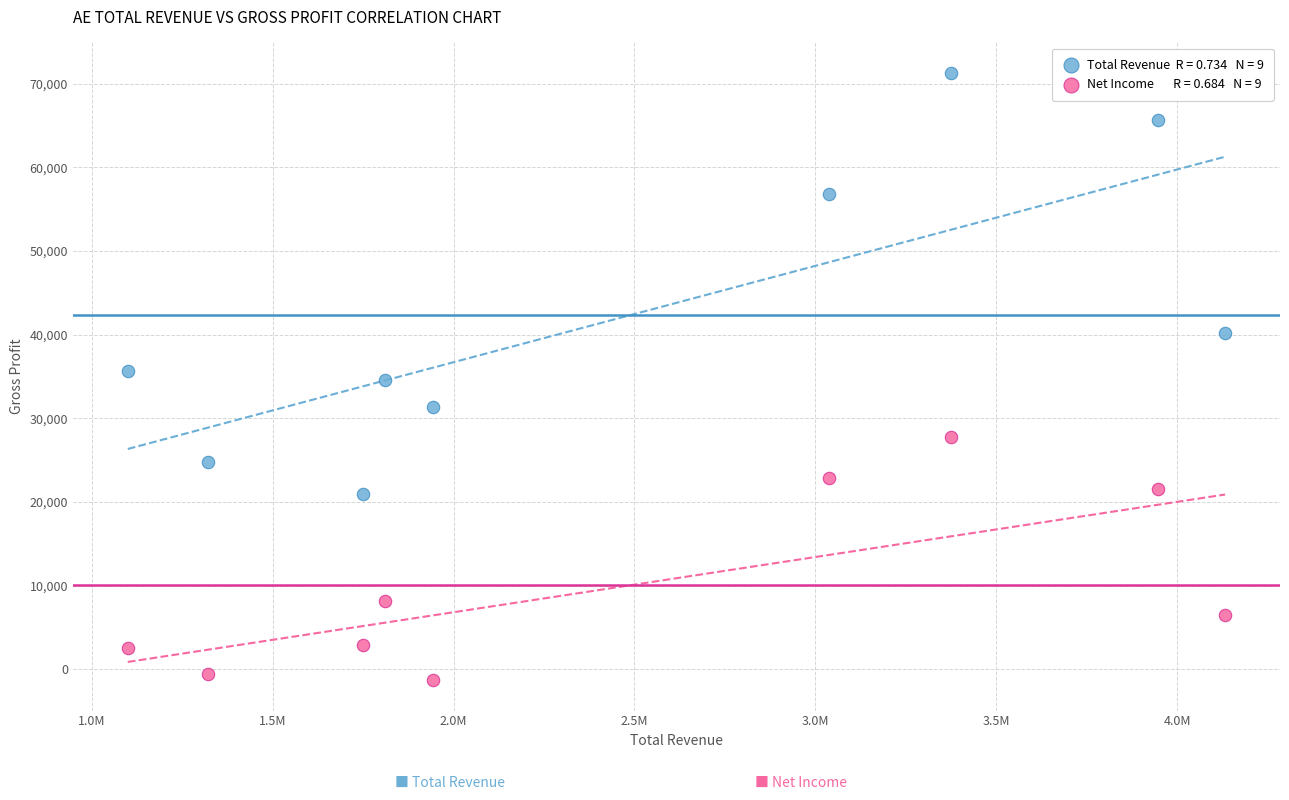

Across all data points, what is the range of X values (max minus min)?

3033300